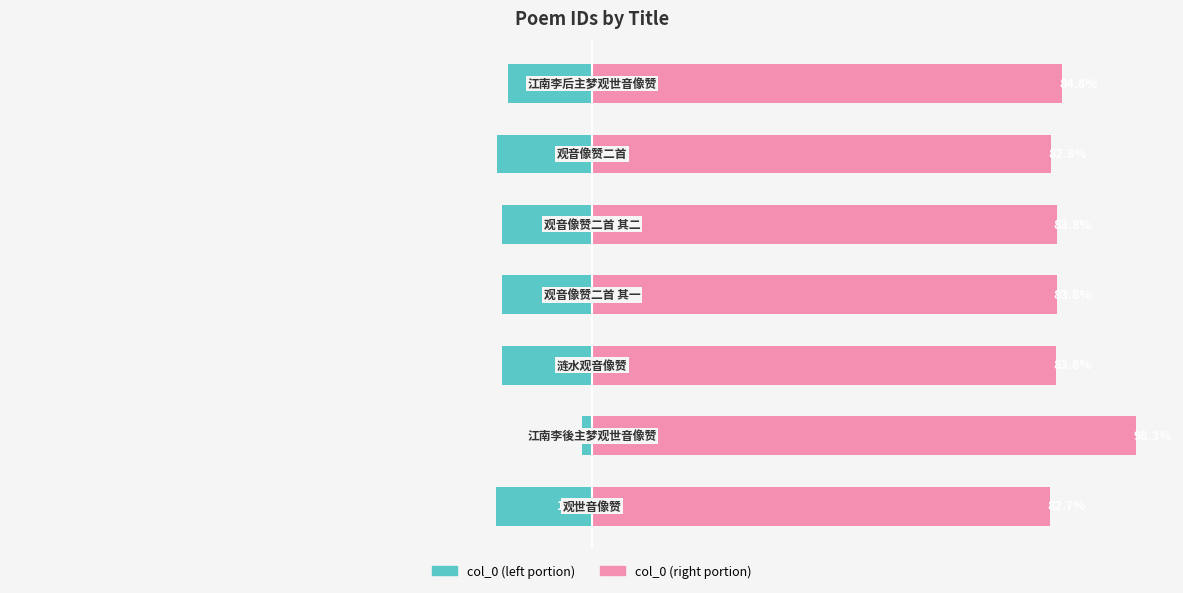

Reading right to left, transcribe all the data shown in this chart.

col_0 (left): 6=-15.2	5=-17.2	4=-16.2	3=-16.2	2=-16.2	1=-1.7	0=-17.3
col_0 (right): 6=84.8	5=82.8	4=83.8	3=83.8	2=83.8	1=98.3	0=82.7